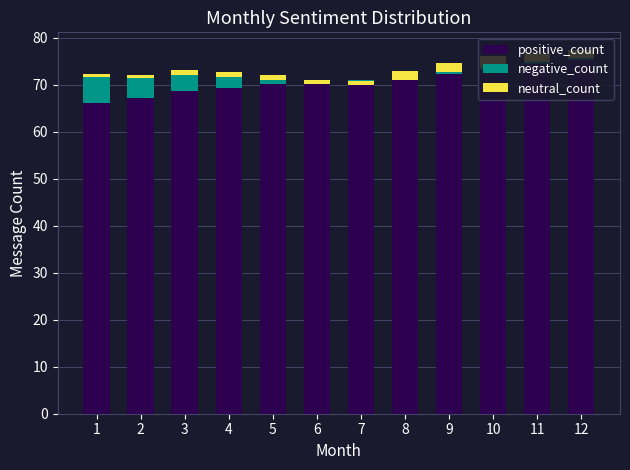

Where does the negative_count series first go above 0?

1